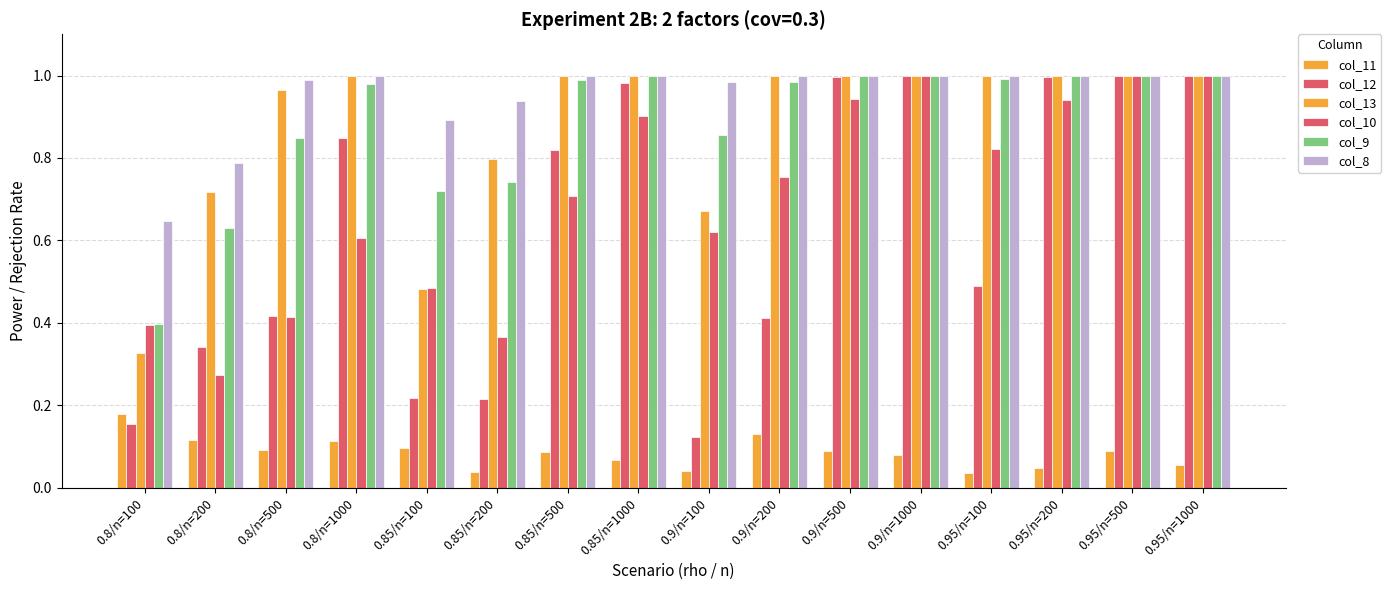

What is the value of the col_10 bar at the 15th from the left?

1.0